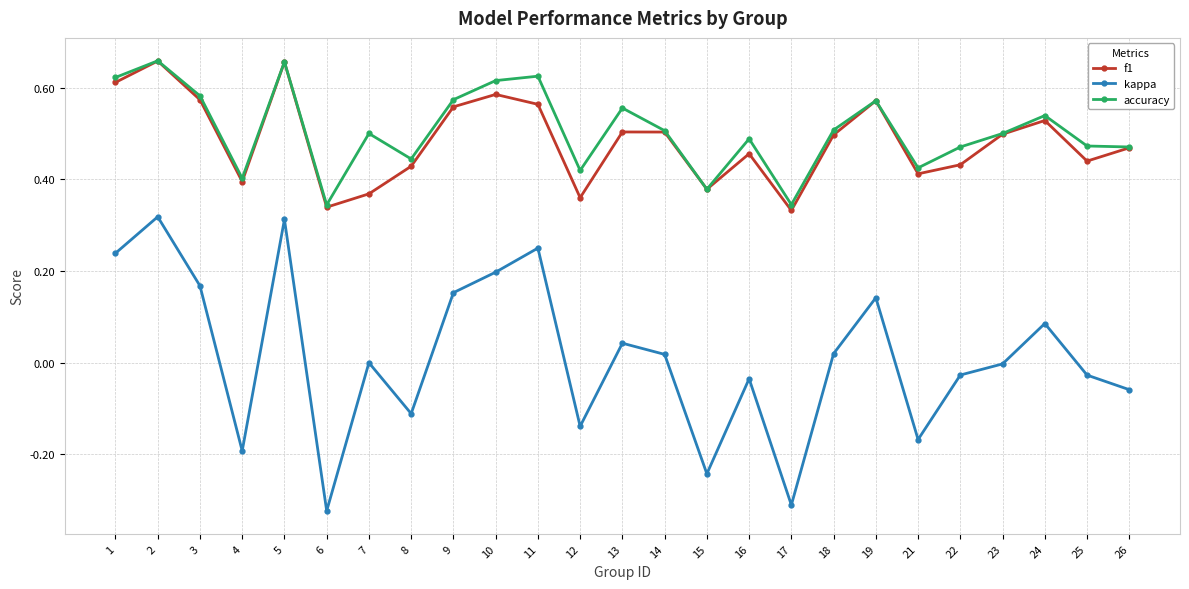

True or false: accuracy has more than 0 points higher than both neighbors.

True